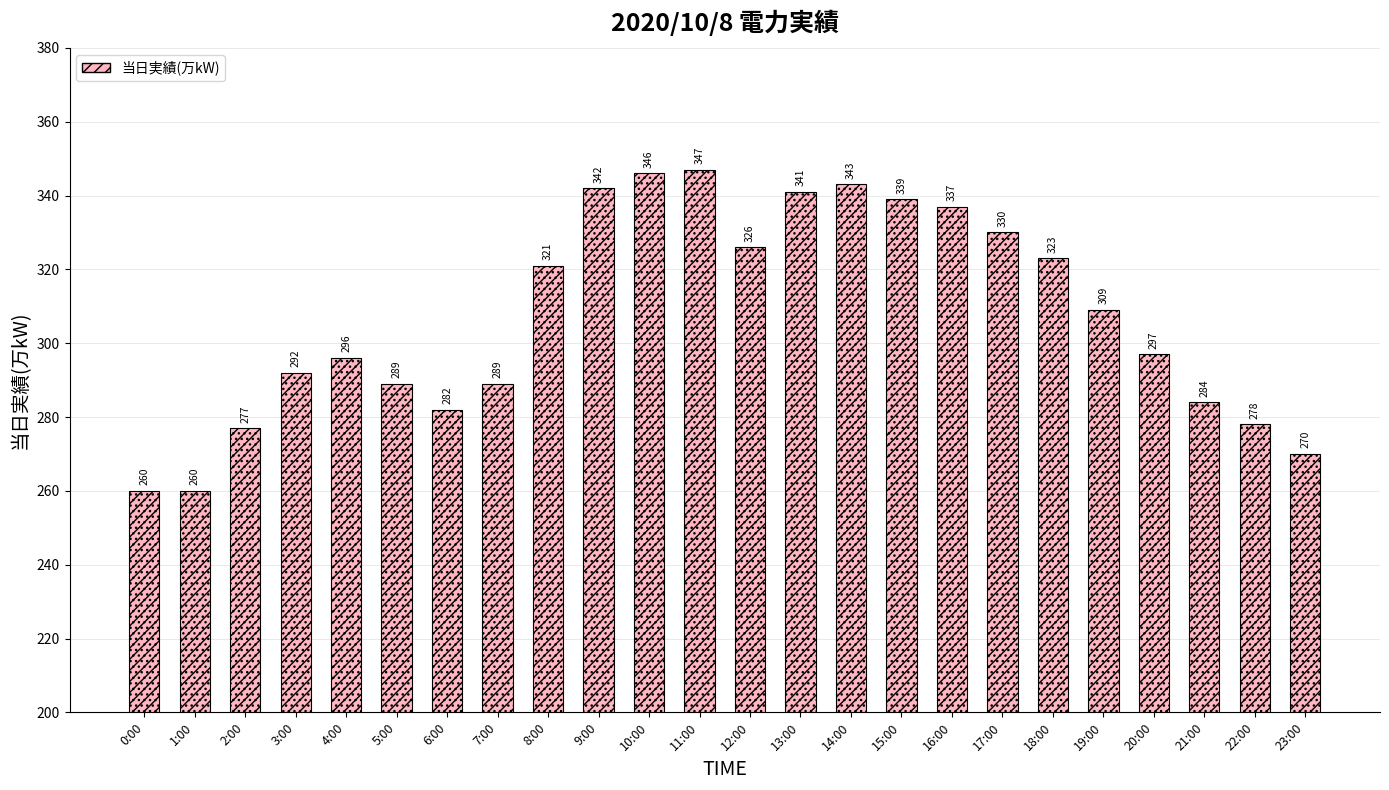

What is the change in value from 8:00 to 14:00?

+22